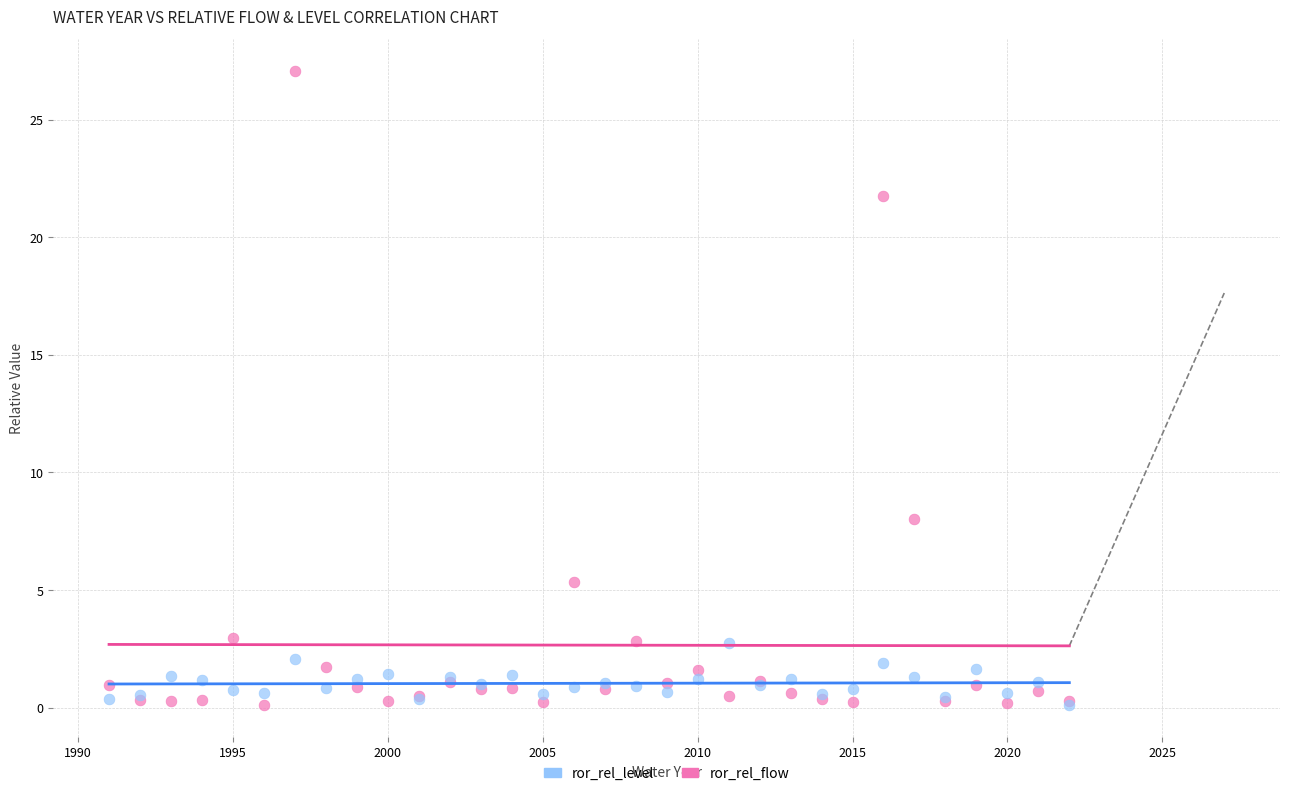

In the ror_rel_flow series, what Y value is closest to 13?

8.0